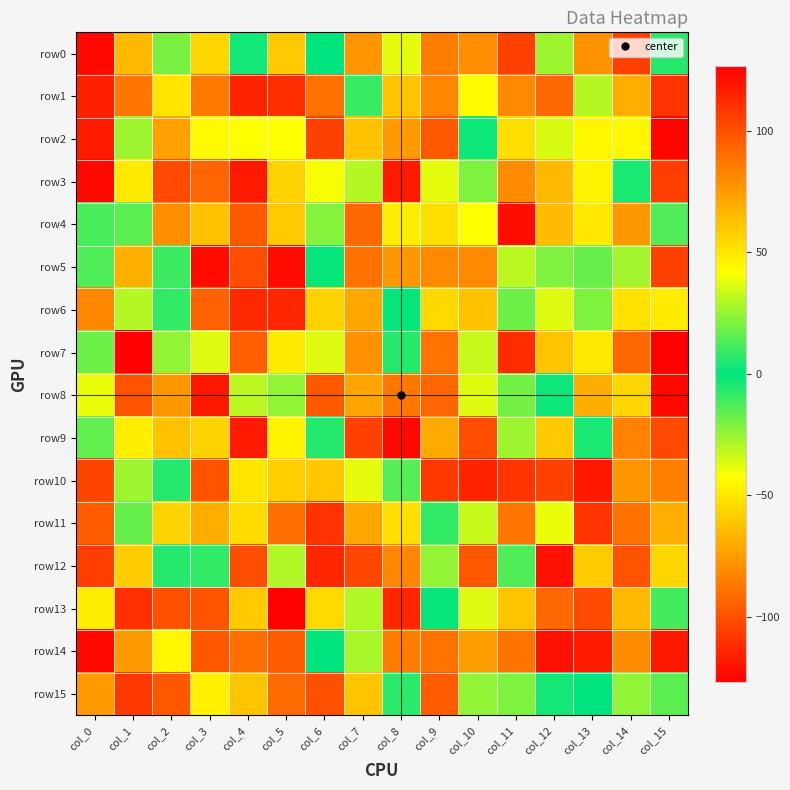

At which category is the sum across all series the highest?

col_5